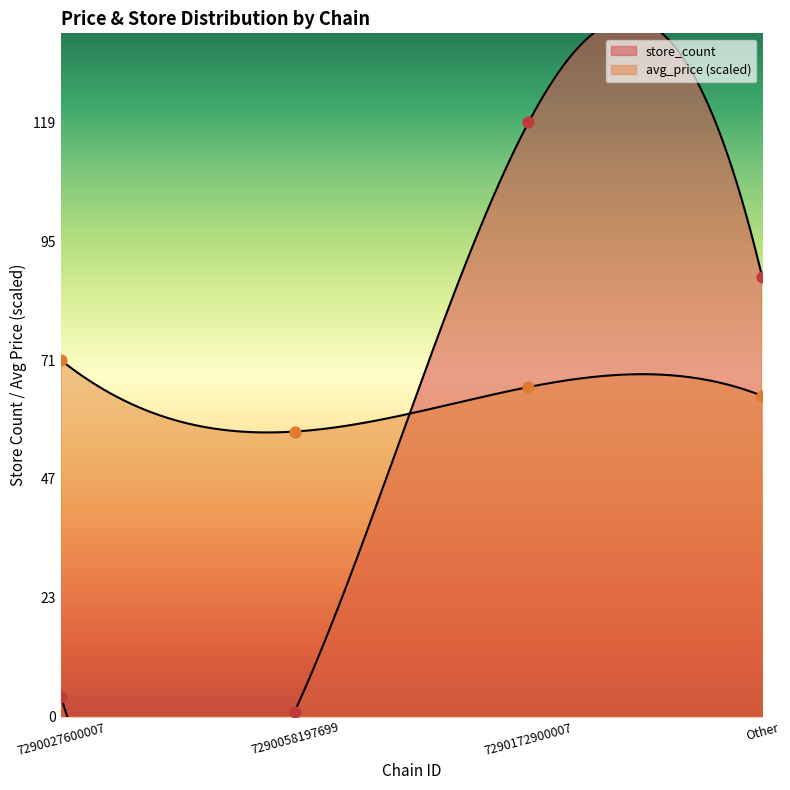

What are all the series names shown in the legend?

avg_price, store_count